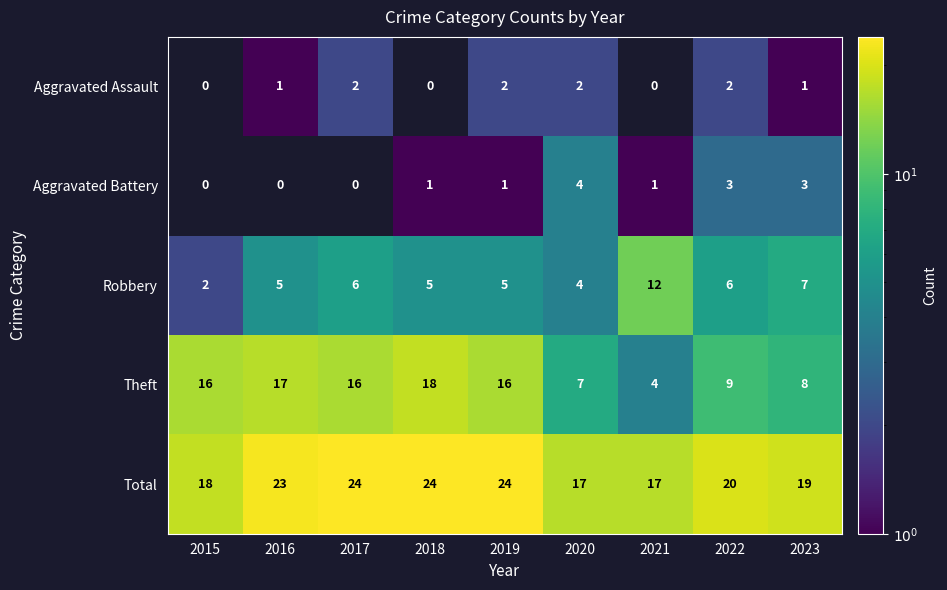

Between 2017 and 2022, which is larger?

2017